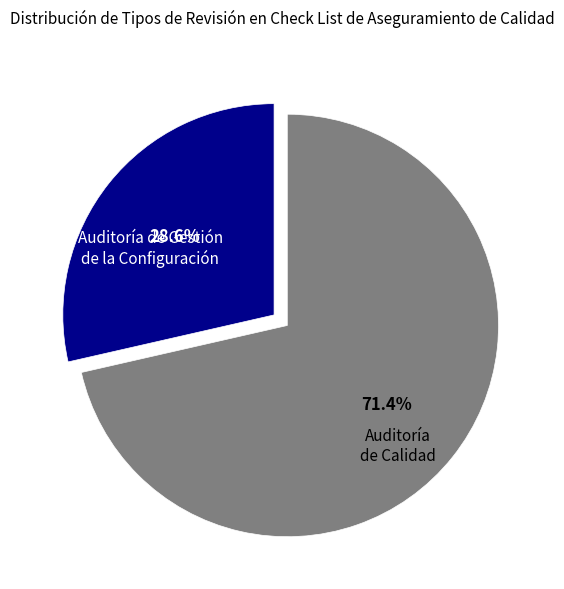

Does Auditoría de Calidad account for over 50% of the chart?

Yes